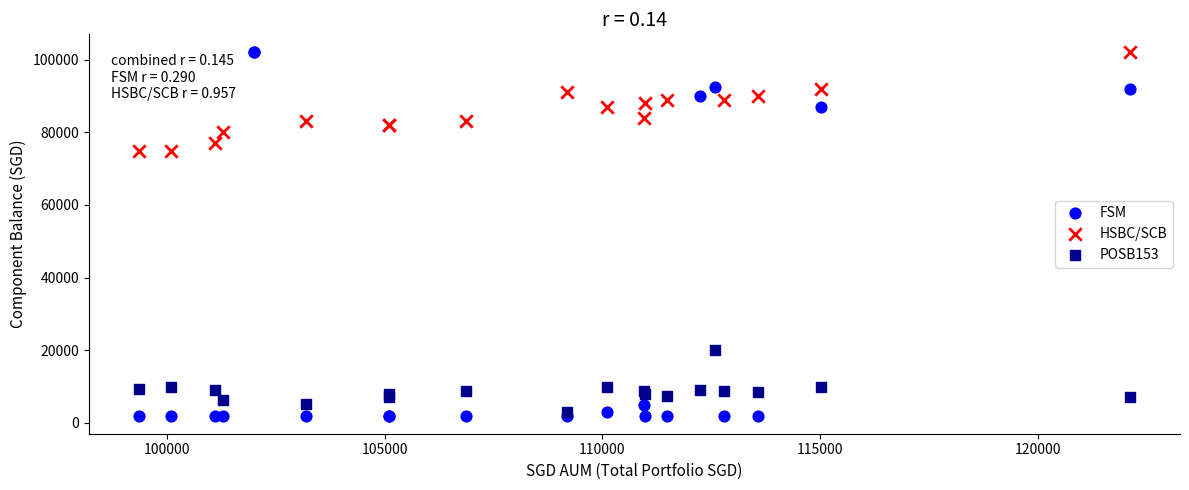

Which series has the largest Y range (max minus min)?

FSM